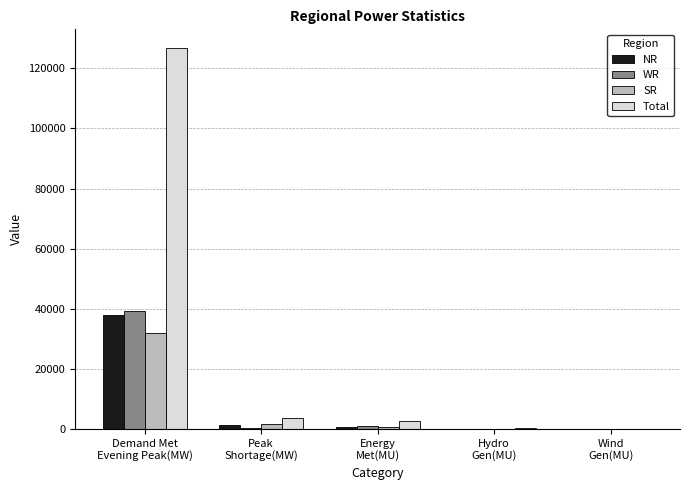

The value of Total at Demand Met
Evening Peak(MW) is 78666. True or false?

False